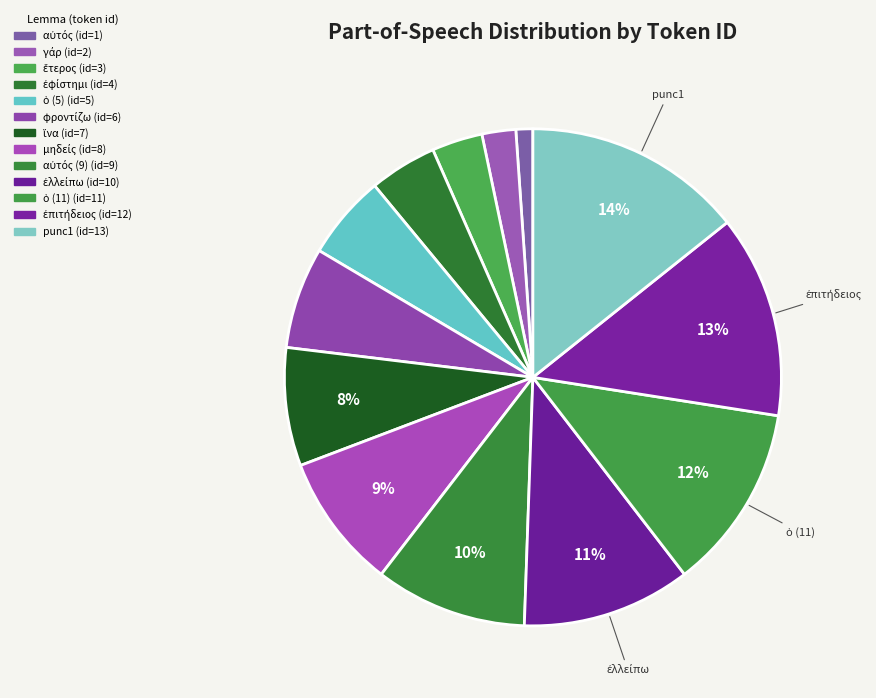

Is there a majority slice in this chart?

No